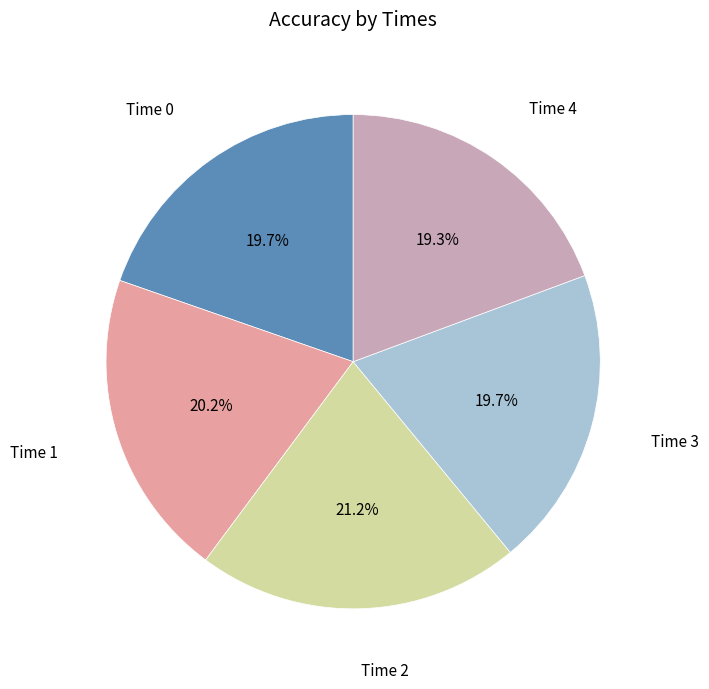

How many slices are in this pie chart?

5